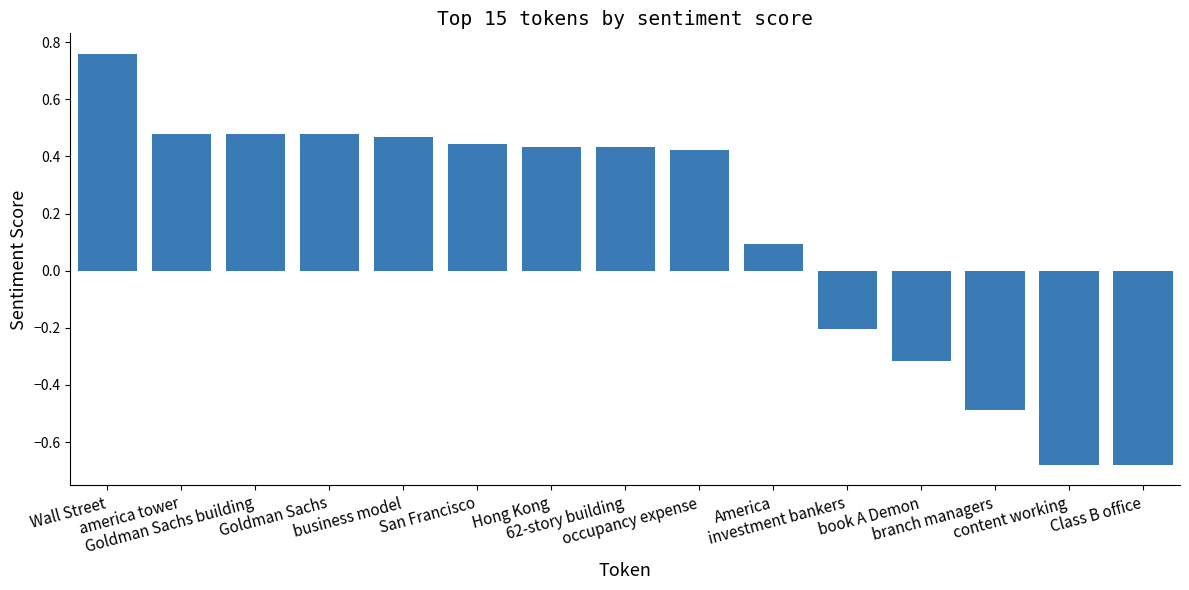

What is the sum of all values?

2.1